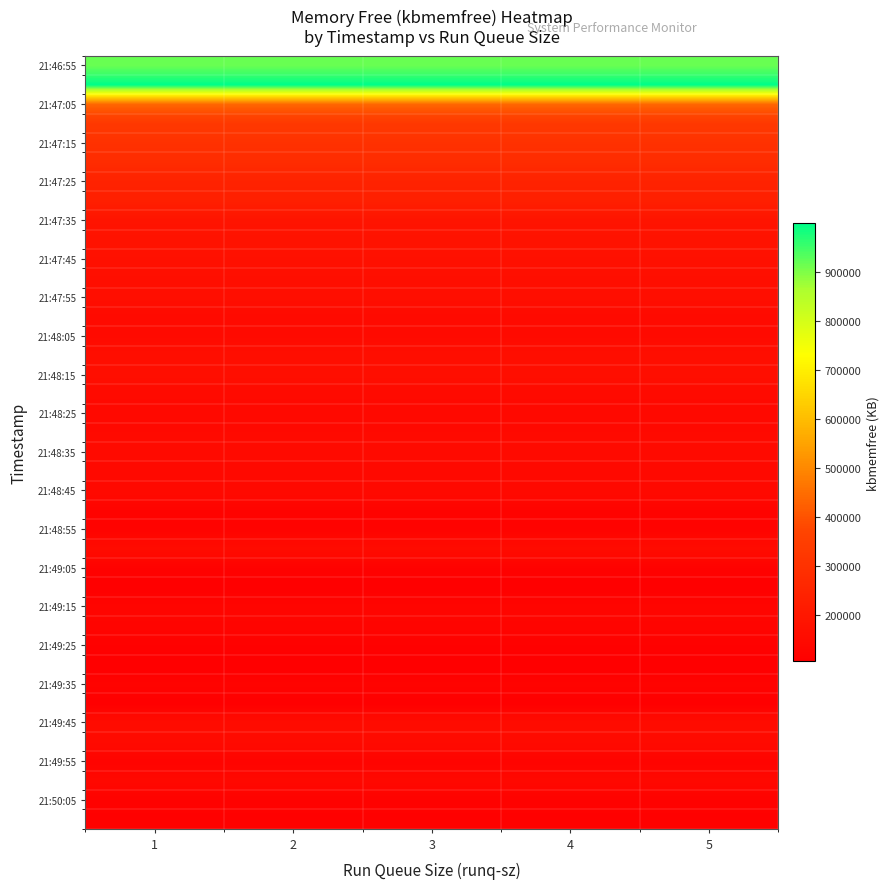

At which category is the sum across all series the highest?

1